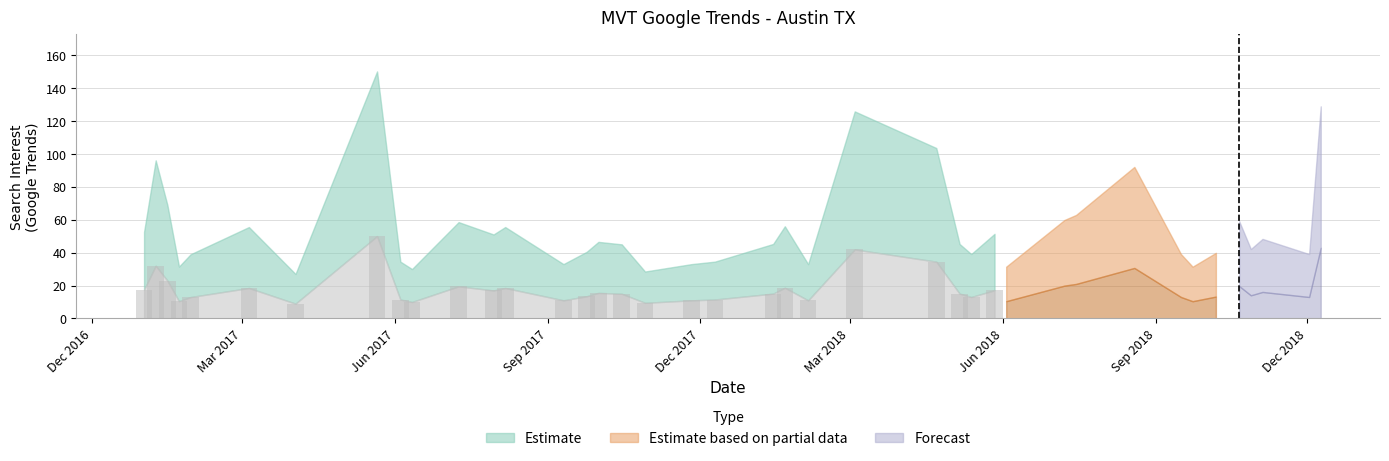

What position from the right is 2018-12-02?

2